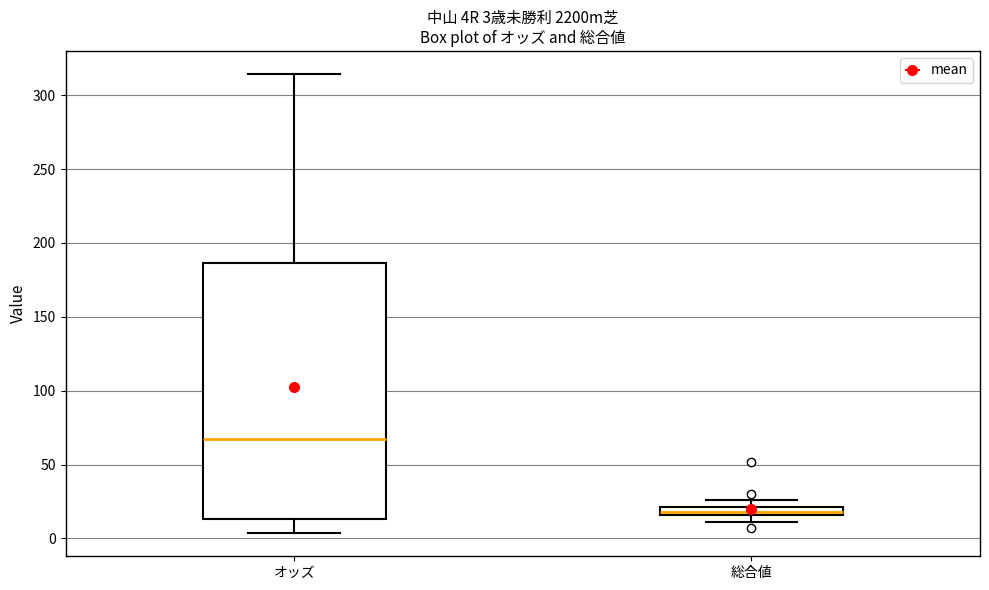

Which box has the highest median line?

オッズ